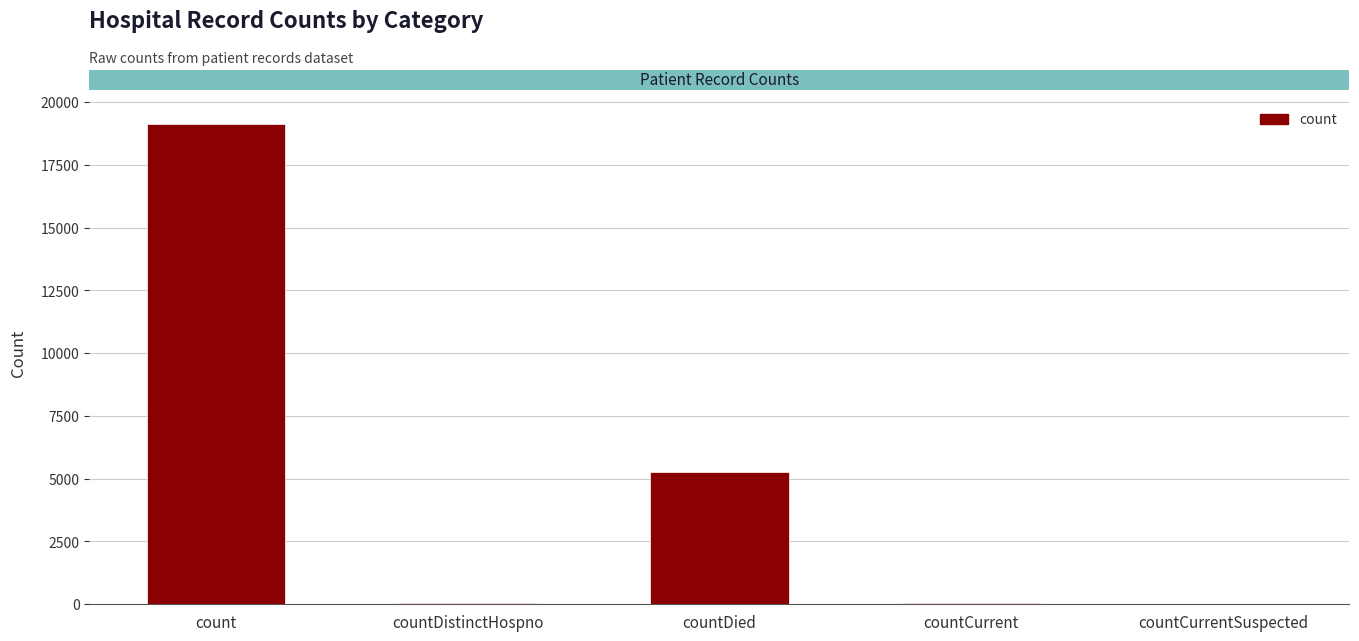

The chart shows a value of 5275 at countDied. True or false?

True